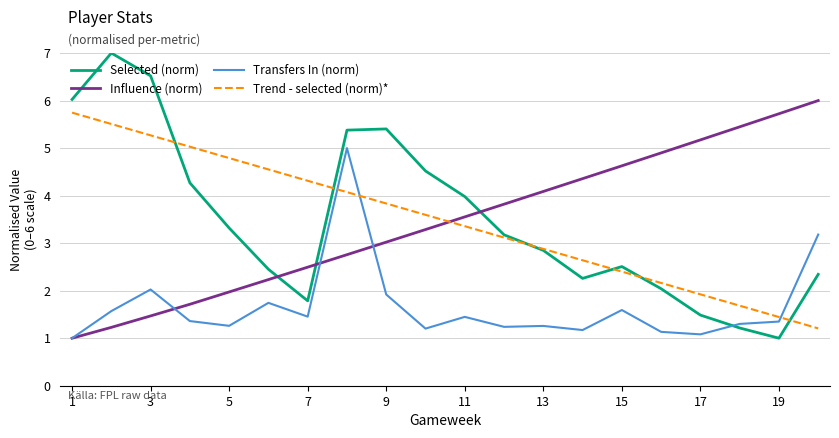

What is the highest value of the Trend - selected (norm)* series?

5.7